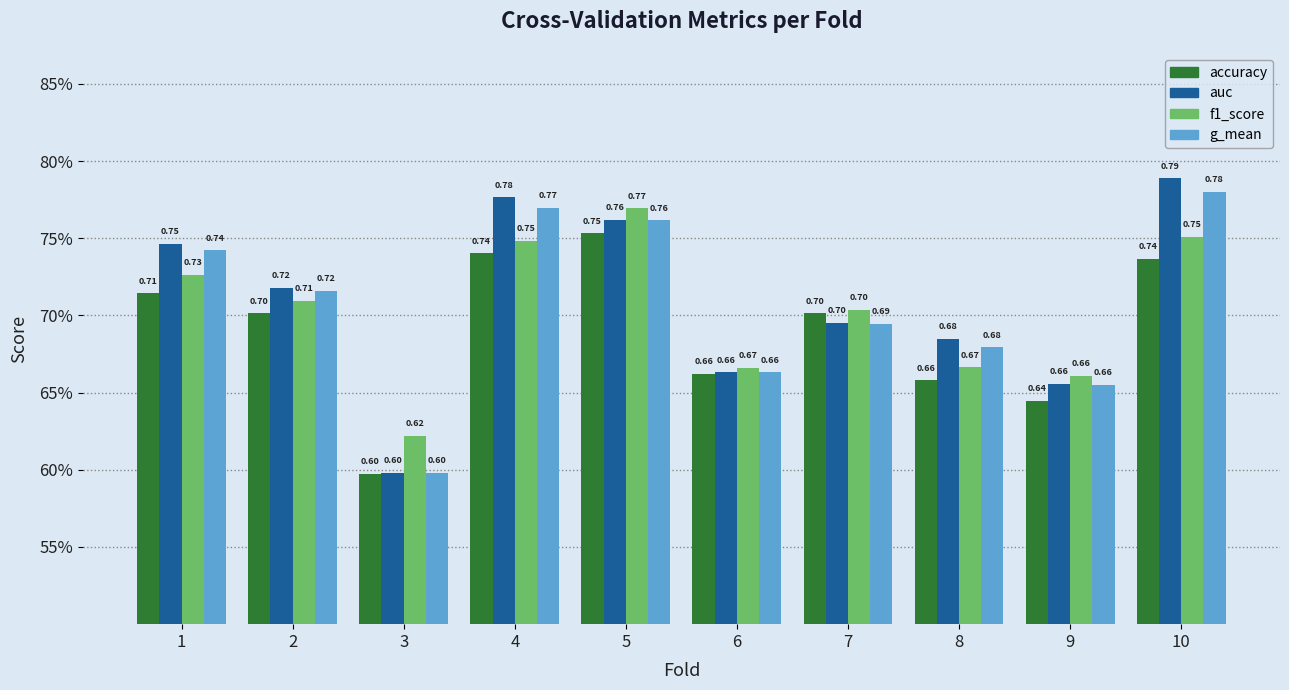

Reading left to right, extract all data points from this chart.

accuracy: 0.7	0.7	0.6	0.7	0.8	0.7	0.7	0.7	0.6	0.7
auc: 0.7	0.7	0.6	0.8	0.8	0.7	0.7	0.7	0.7	0.8
f1_score: 0.7	0.7	0.6	0.7	0.8	0.7	0.7	0.7	0.7	0.8
g_mean: 0.7	0.7	0.6	0.8	0.8	0.7	0.7	0.7	0.7	0.8